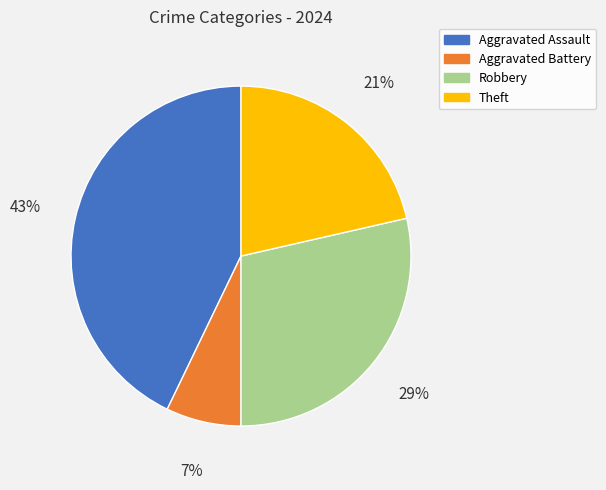

What percentage is the Robbery slice, to the nearest percent?

29%